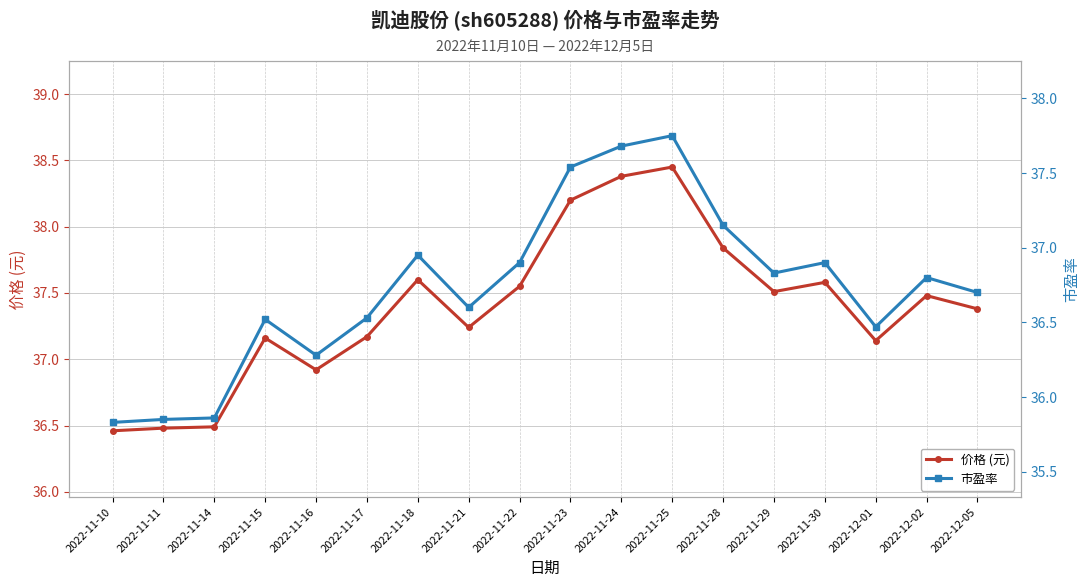

At 2022-12-01, list the series in order from smallest to largest.

市盈率, 价格 (元)